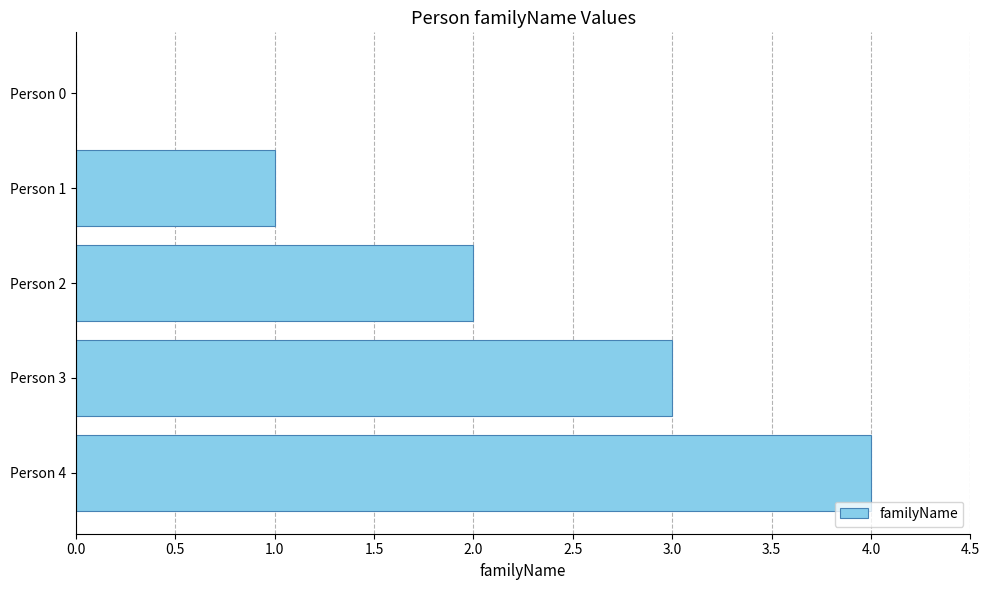

What is the ratio of the value at Person 4 to the value at Person 1?

4.0